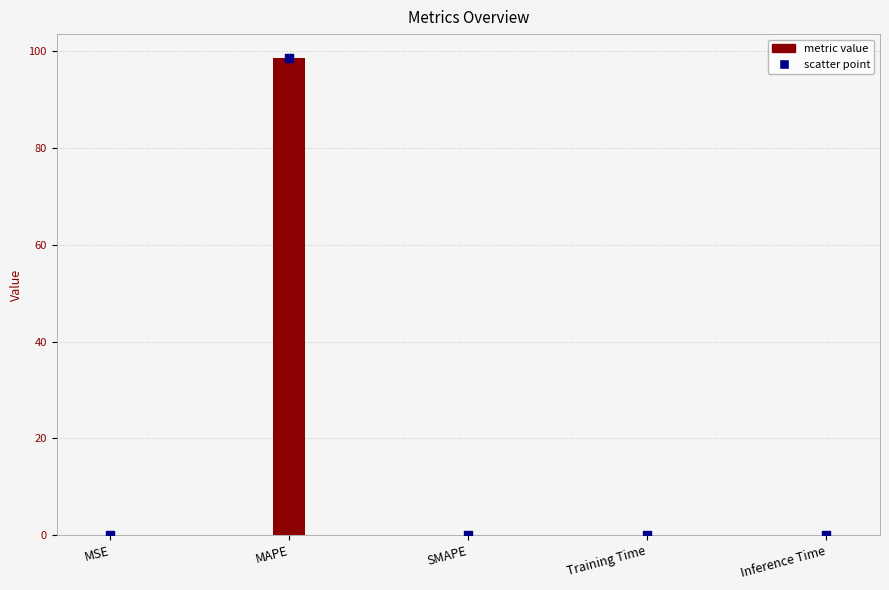

Between MAPE and MSE, which is larger?

MAPE